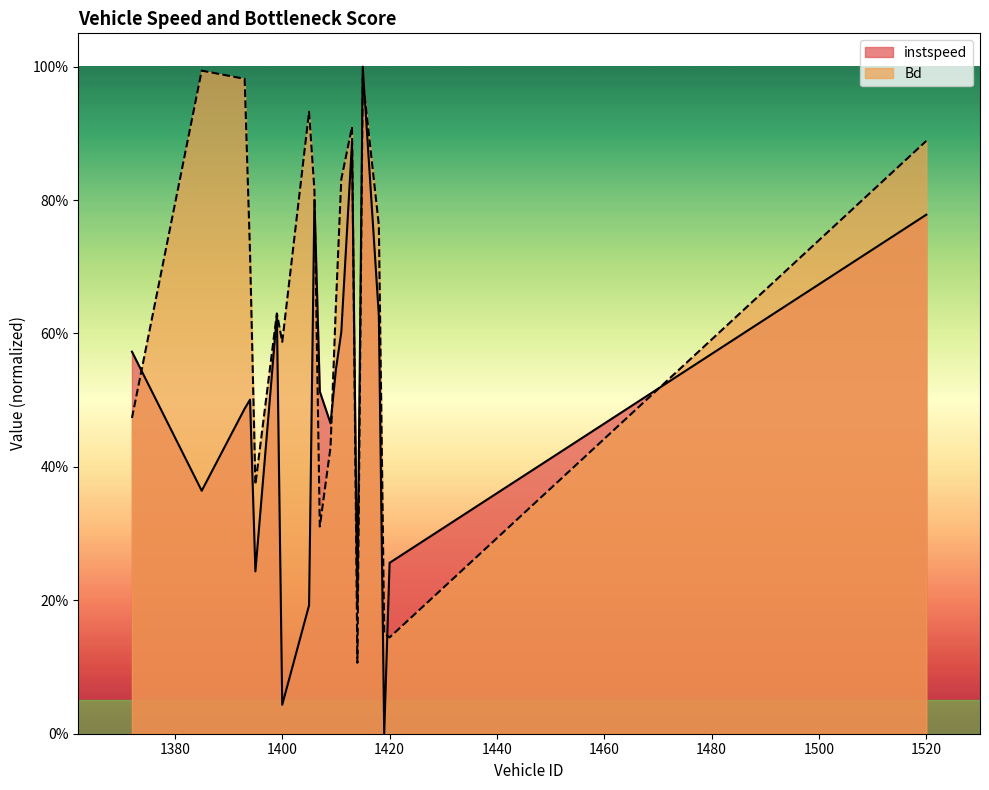

What is the maximum value for Bd?

1.0